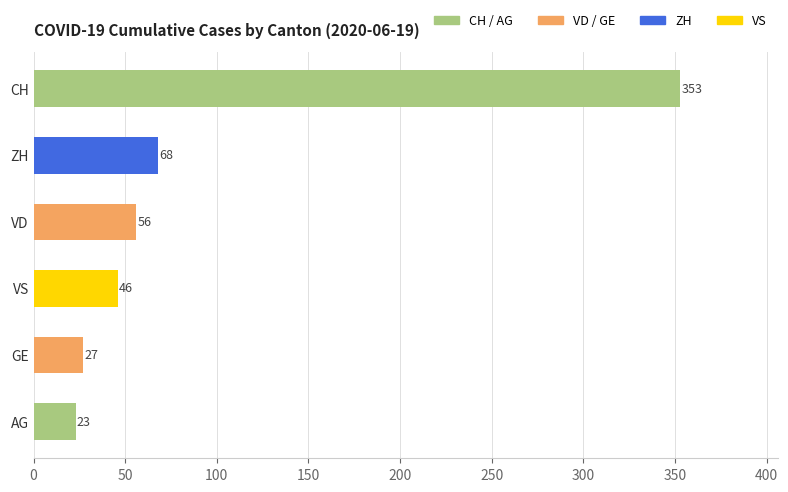

At which label is the value closest to 188?

ZH